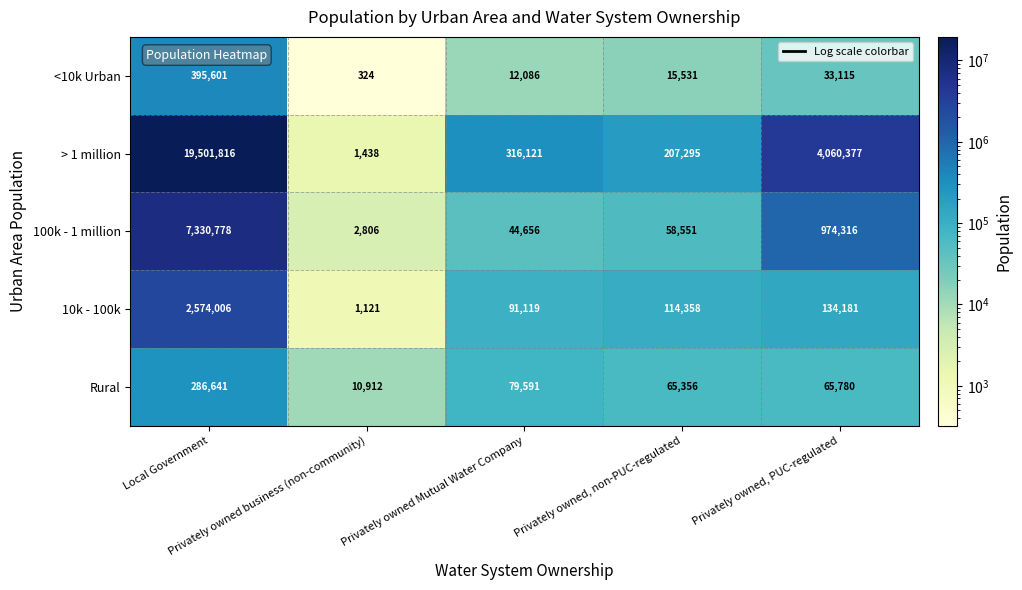

Between Local Government and Privately owned Mutual Water Company, which series saw the biggest shift?

> 1 million